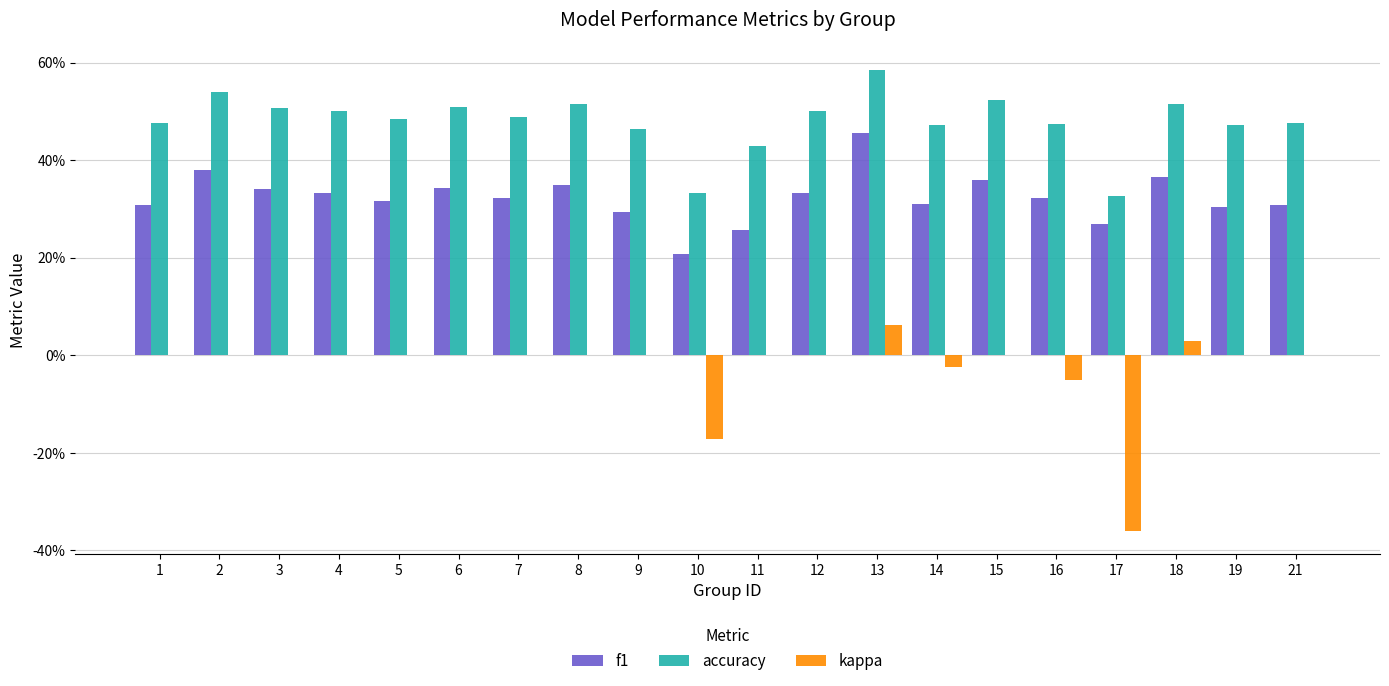

Which has a higher value, 11 or 6?

6